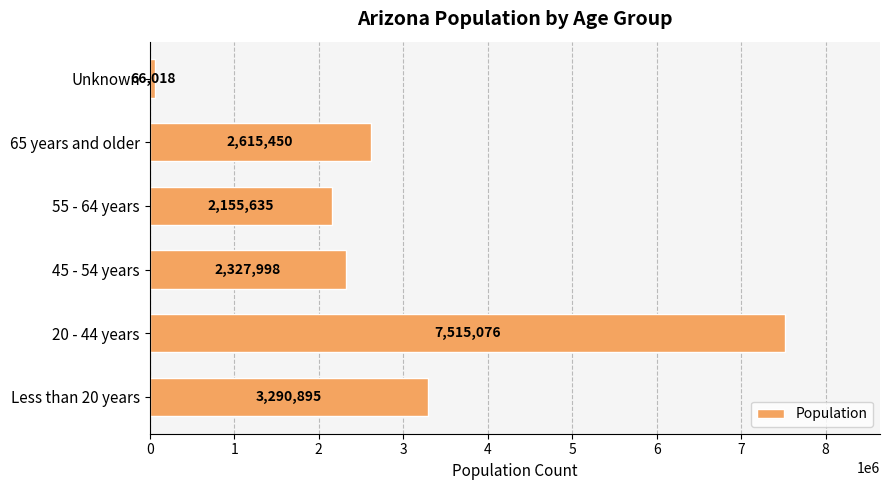

What is the change in value from 65 years and older to Unknown?

-2549432